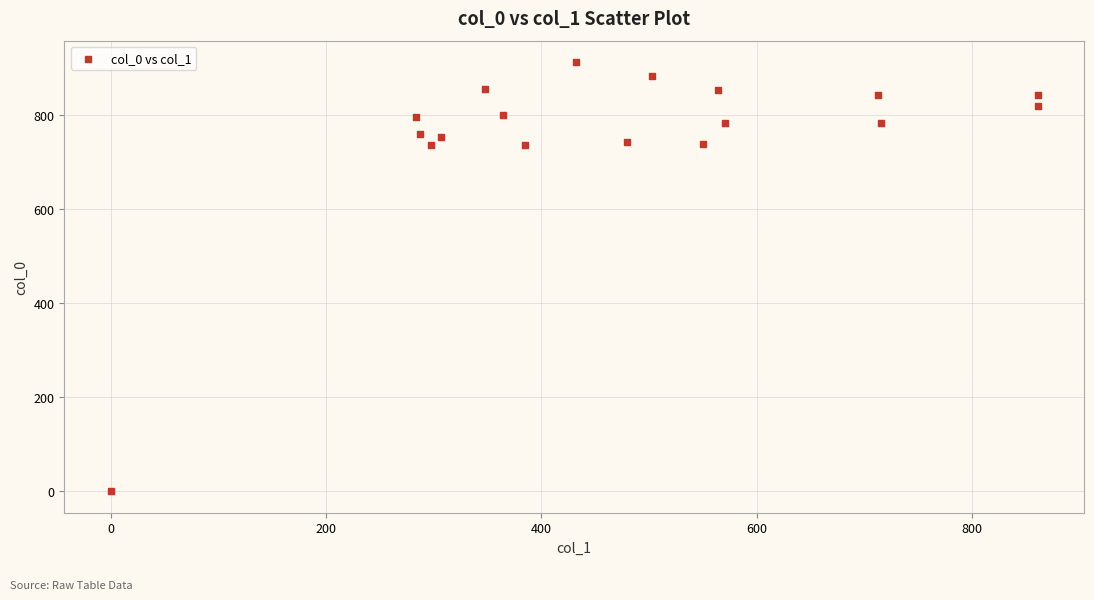

What is the range of Y values (max minus min)?

913.3